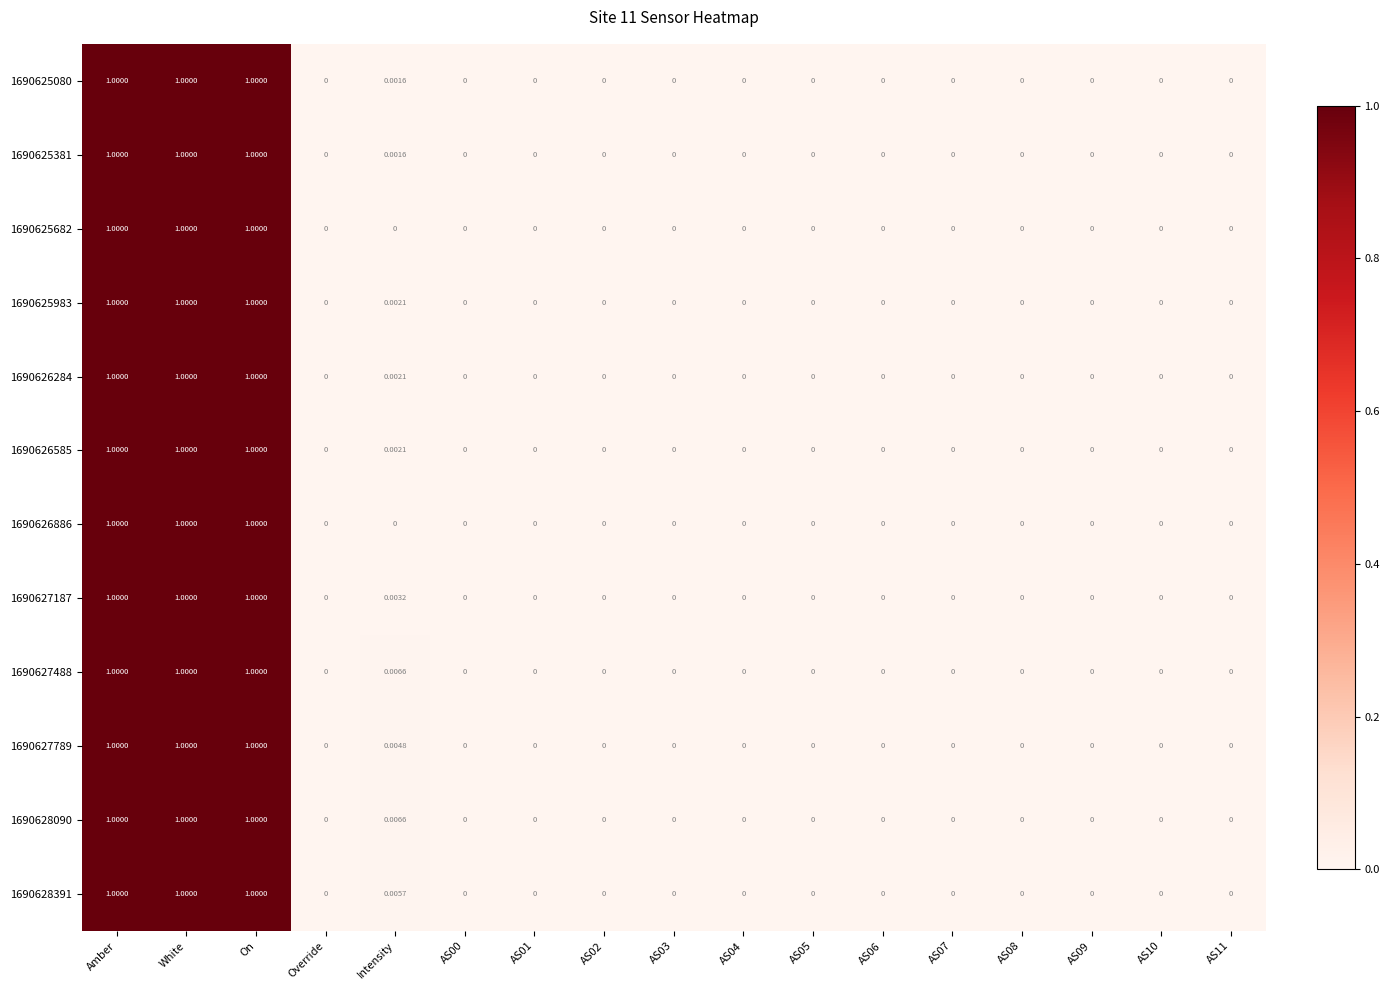

What is the maximum value shown in the chart?

1.0